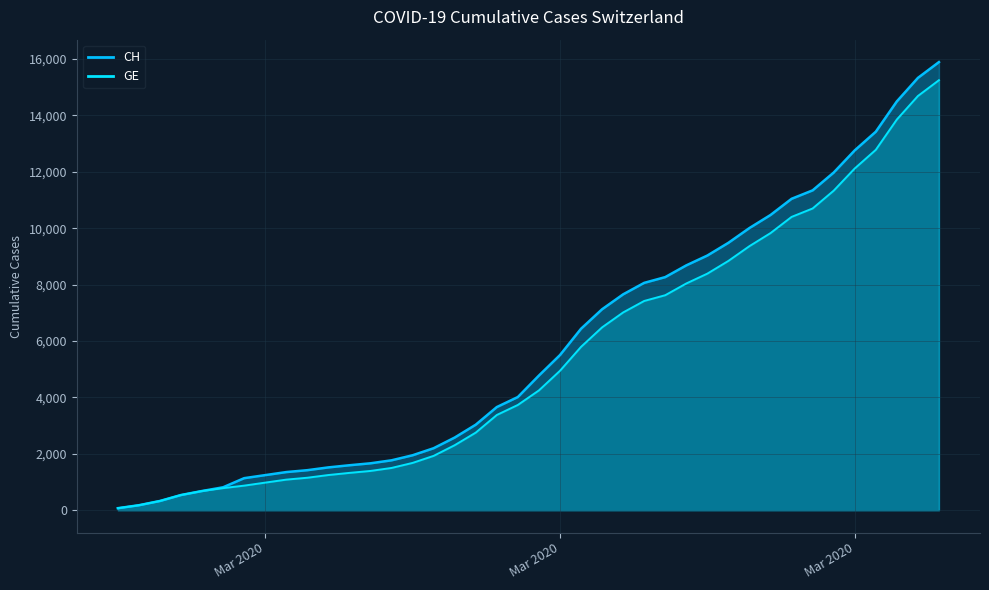

True or false: GE has more than 0 interior local peaks.

False